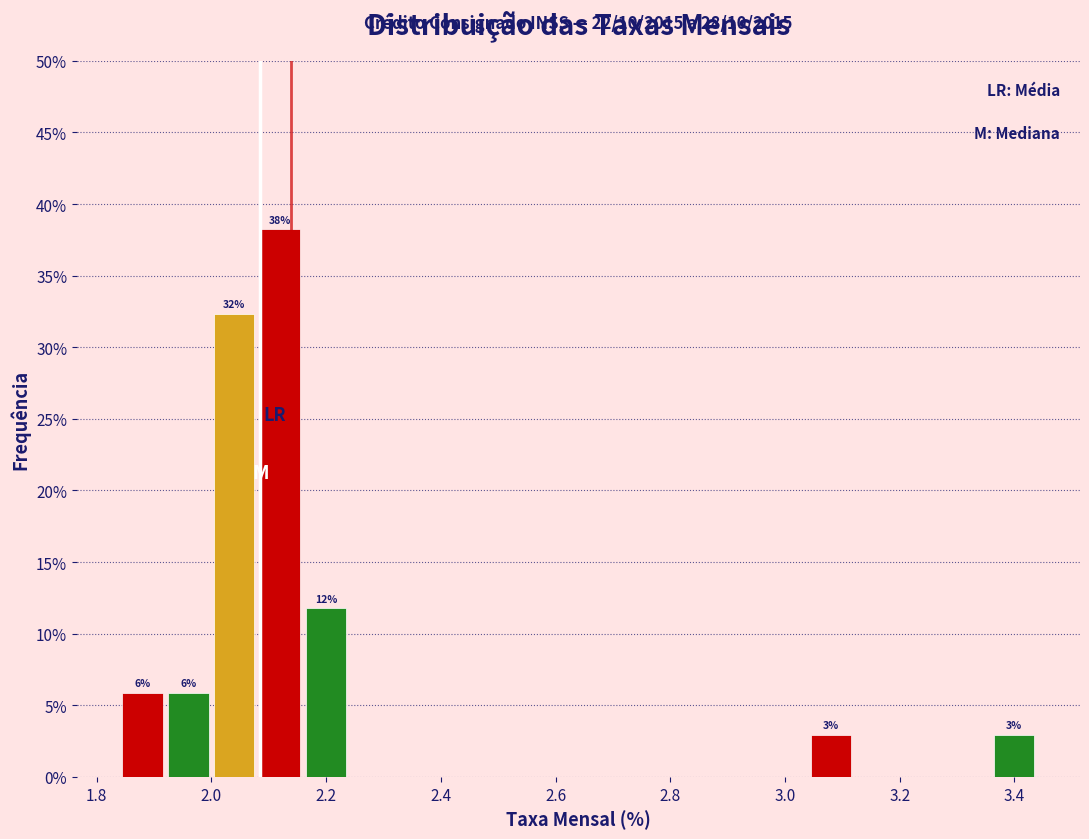

Which range on the x-axis has the tallest bar?

2.08 to 2.16